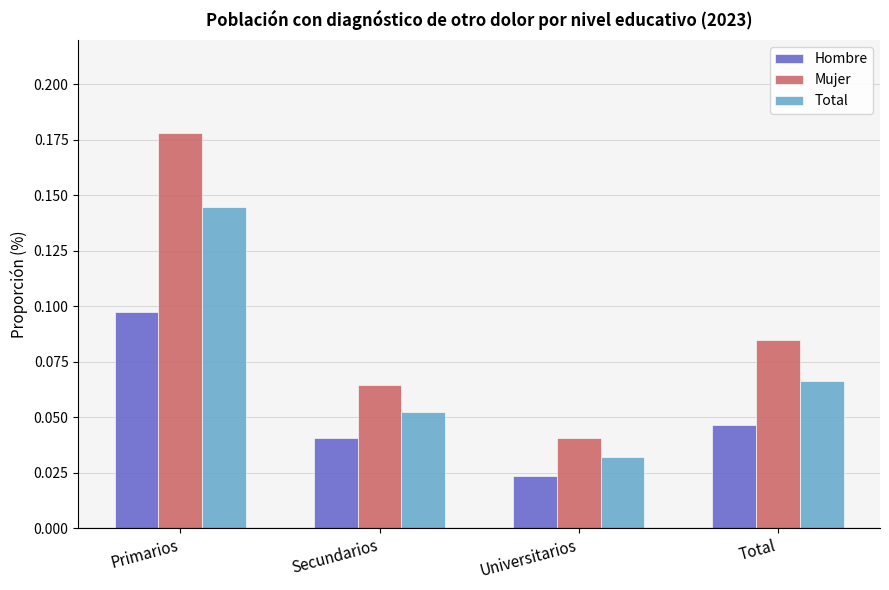

At which category is the sum across all series the highest?

Primarios